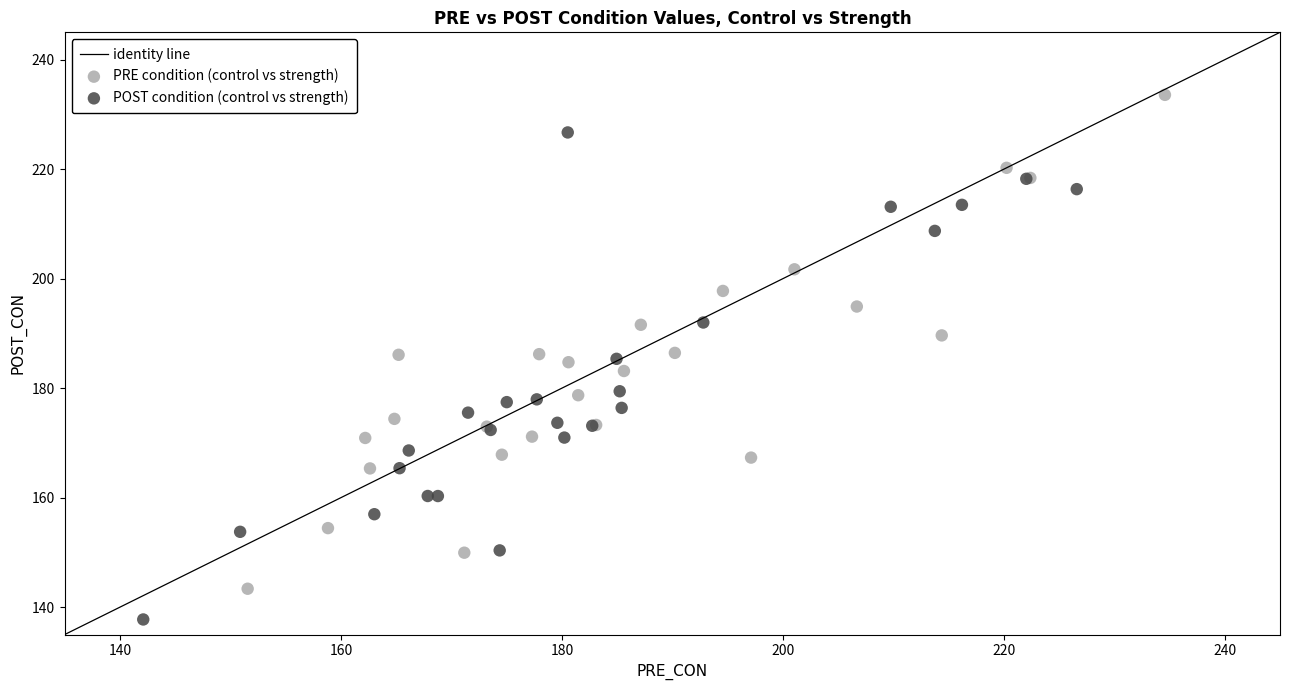

Which series reaches the minimum Y coordinate?

POST condition (control vs strength)